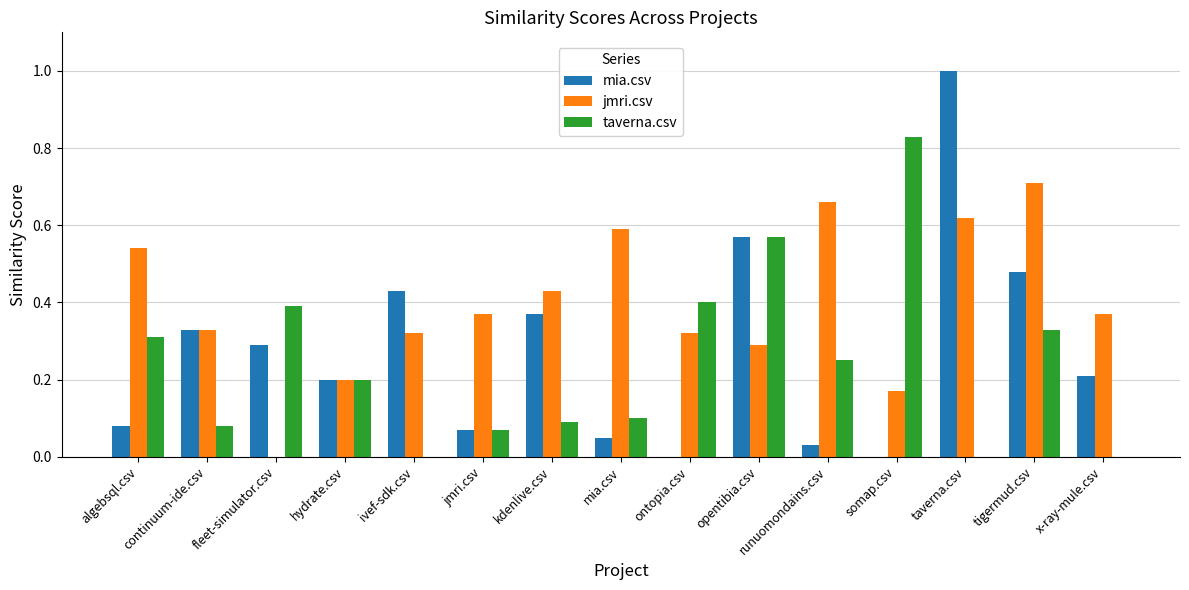

Which label corresponds to the largest value in the chart?

taverna.csv